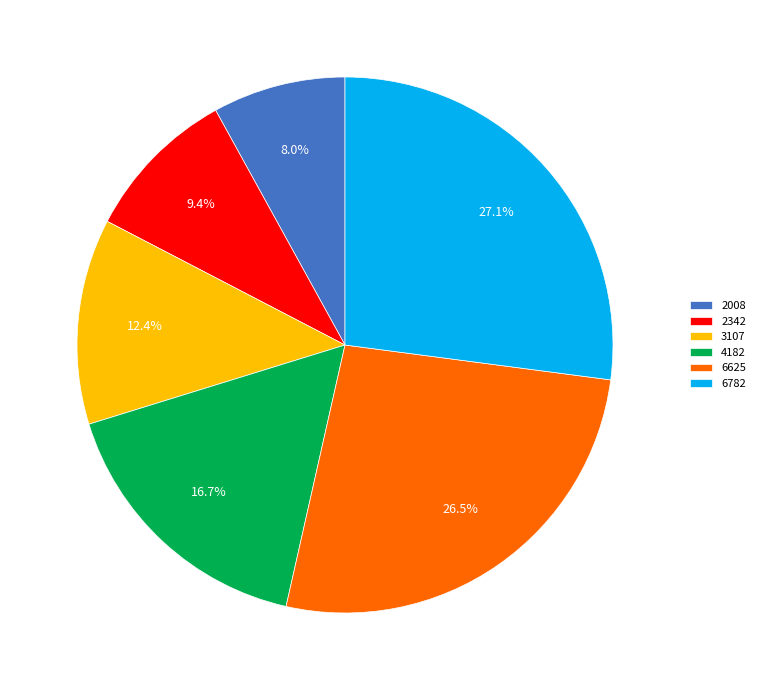

The 2008 slice represents 20% of the pie. True or false?

False